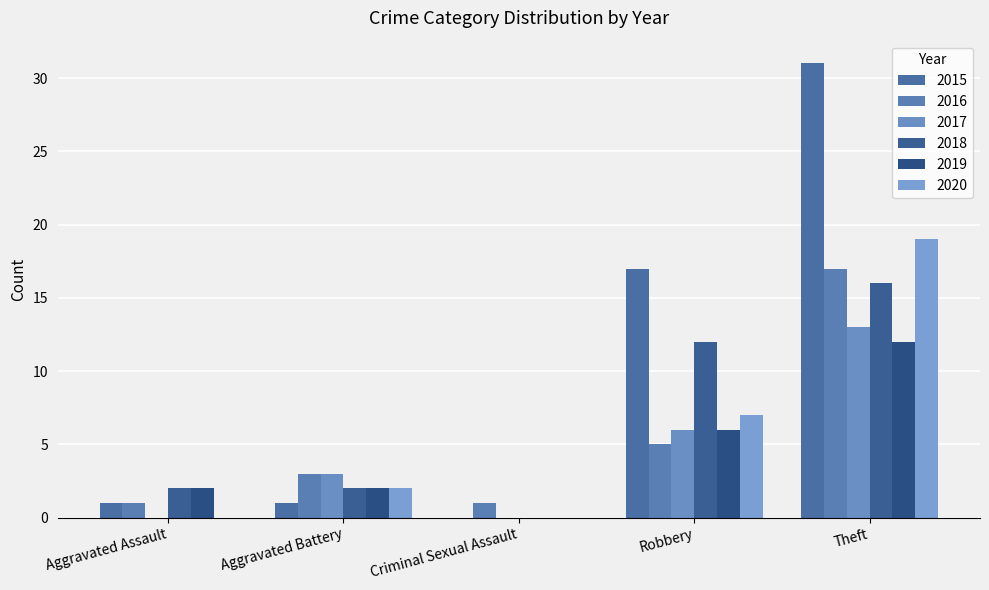

Count the 2020 values in the range 0 to 7.

4